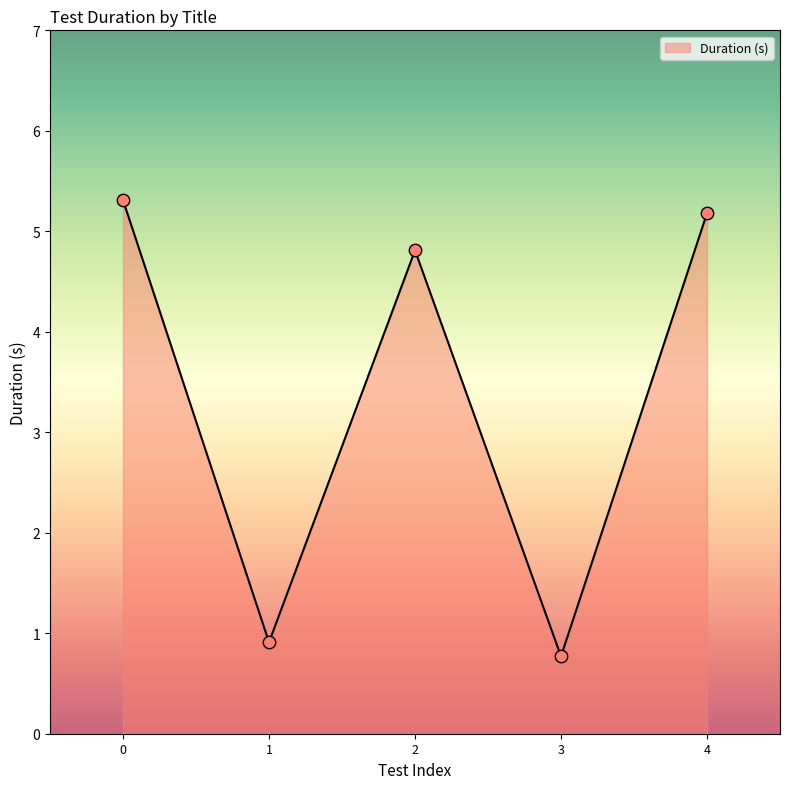

What is the ratio of the value at 0 to the value at 2?

1.1